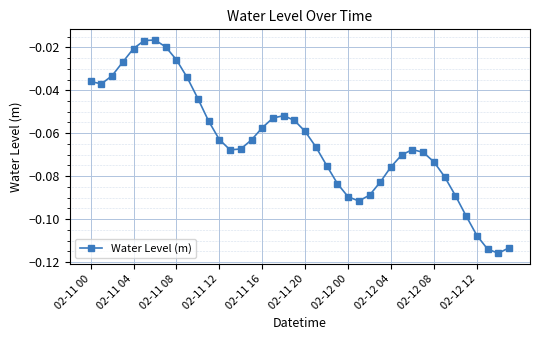

What is the sum of all values?

-2.6